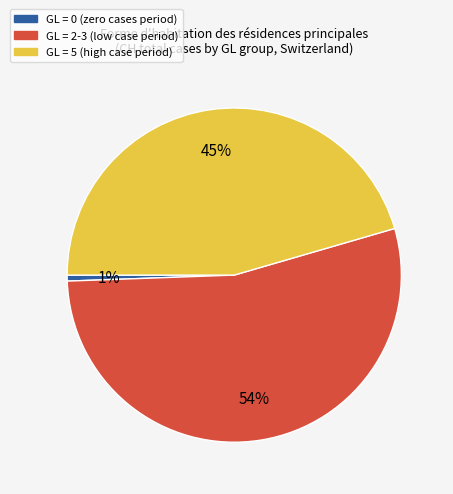

Does any single category account for the majority?

Yes